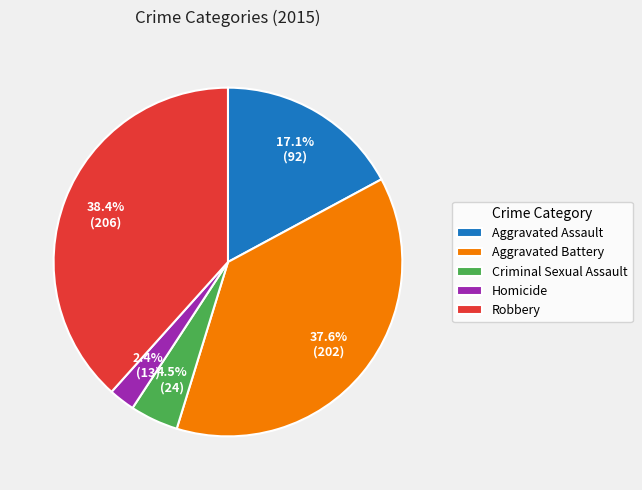

Which slice is the largest?

Robbery